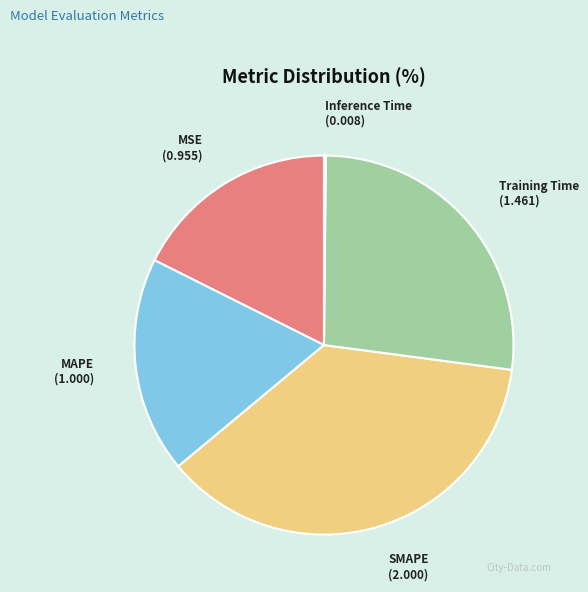

What is the ratio of the value at MSE to the value at MAPE?

1.0